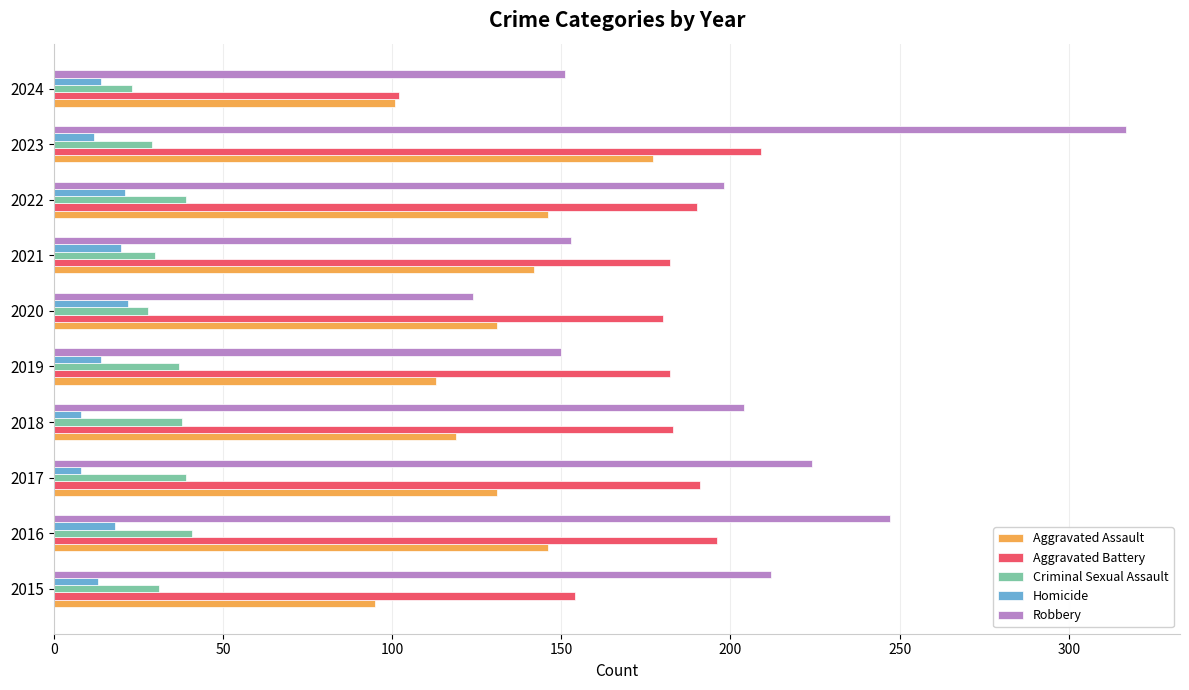

What is the difference between the Robbery values at 2024 and 2018?

53